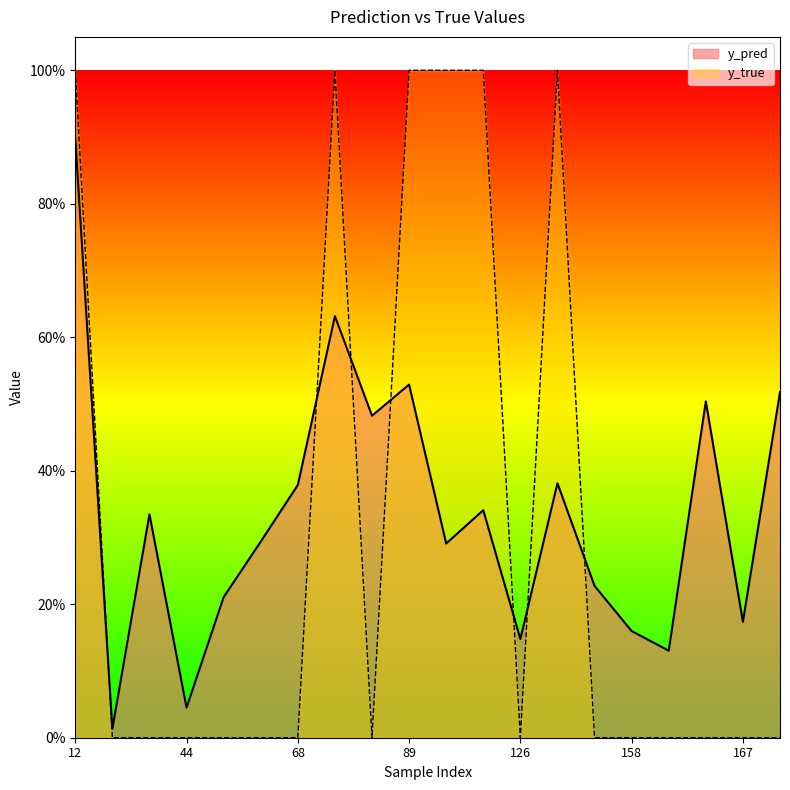

True or false: y_pred has a value of 0.2 at 158.

True